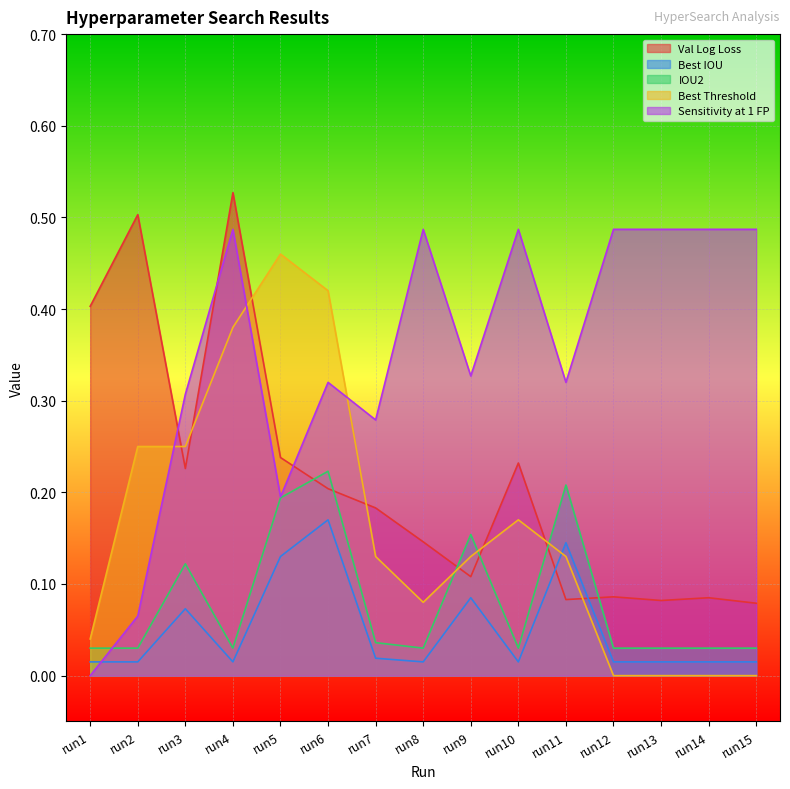

What is the highest value of the Val Log Loss series?

0.5